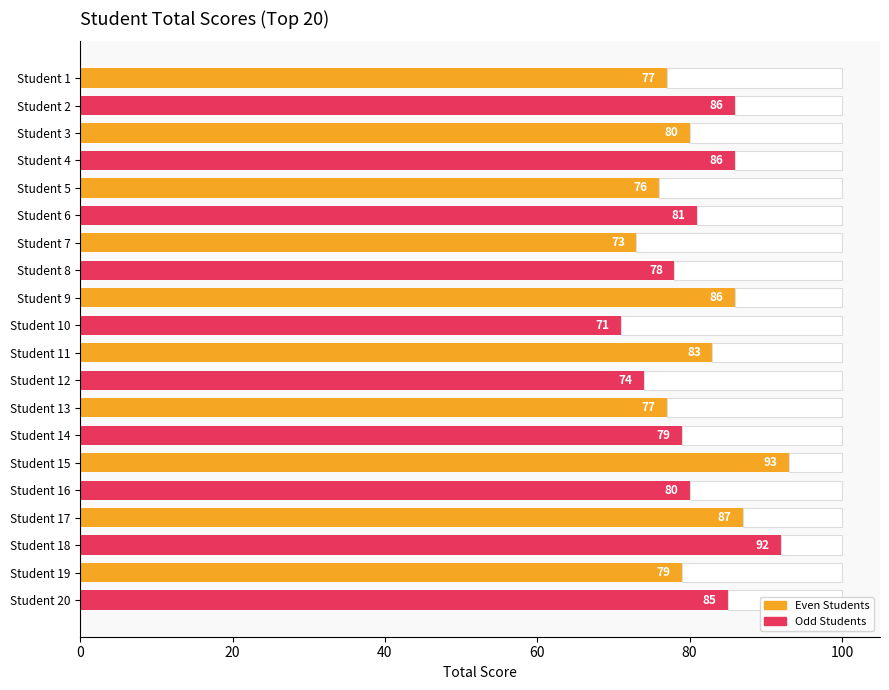

What is the total value across all series at Student 2?

100